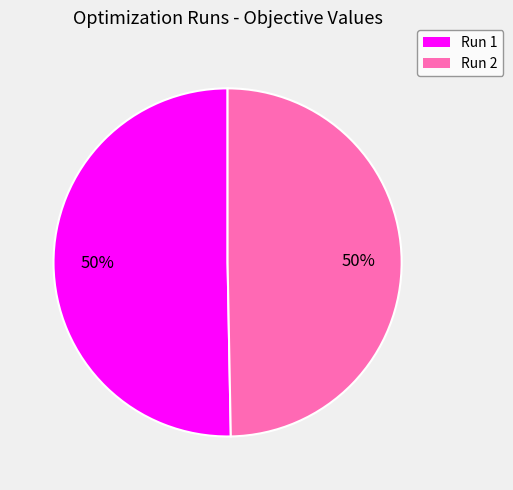

To the nearest percent, what is the average slice percentage?

50%